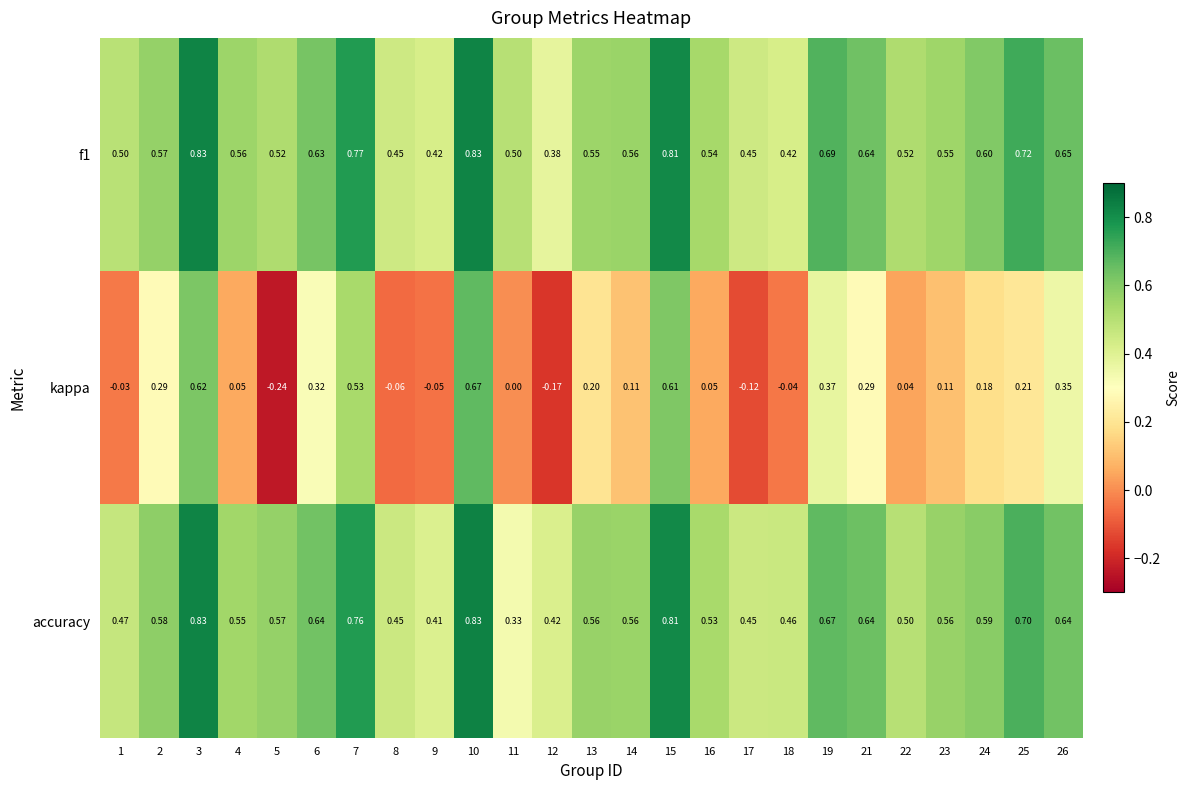

Which series changed the most between 8 and 14?

kappa